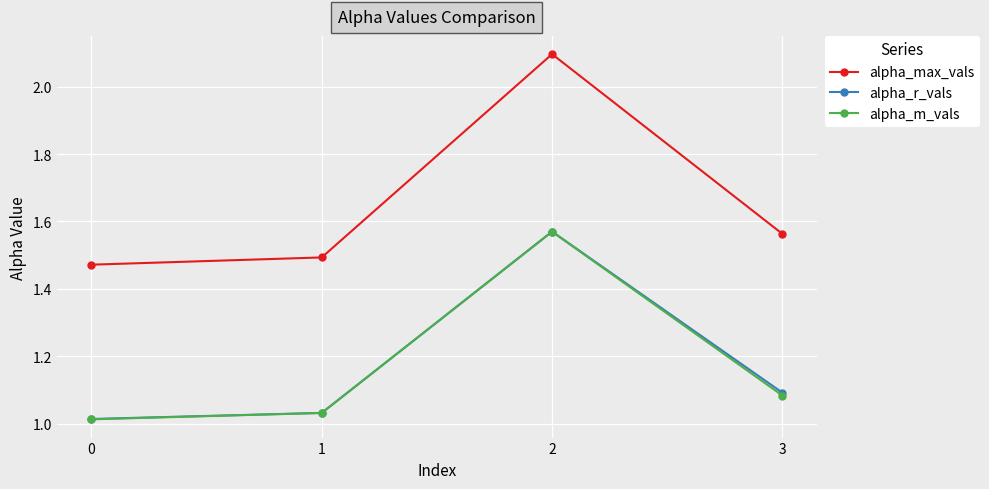

True or false: alpha_max_vals and alpha_m_vals intersect in this chart.

False